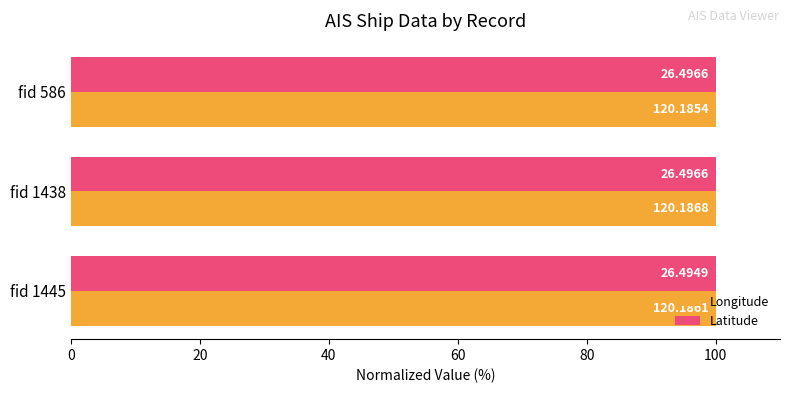

What are all the series names shown in the legend?

Longitude, Latitude